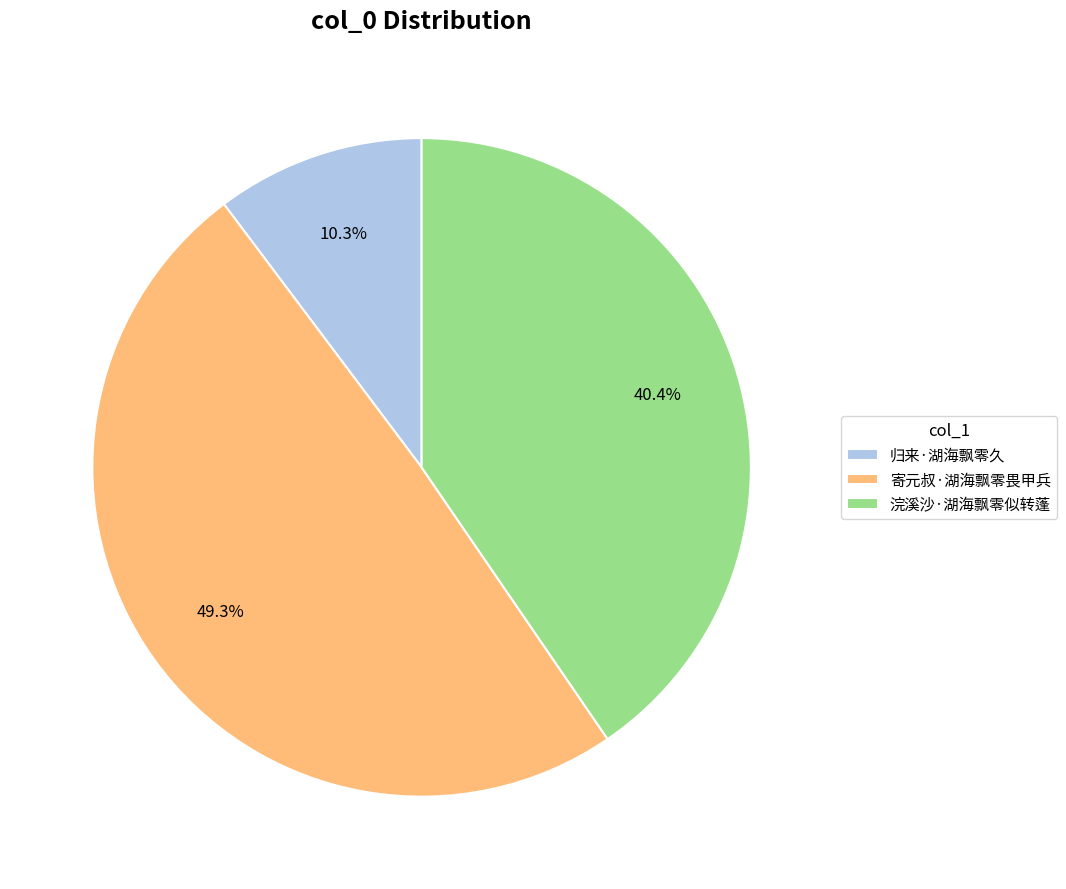

To the nearest percent, what percentage of the pie is 浣溪沙·湖海飘零似转蓬?

40%